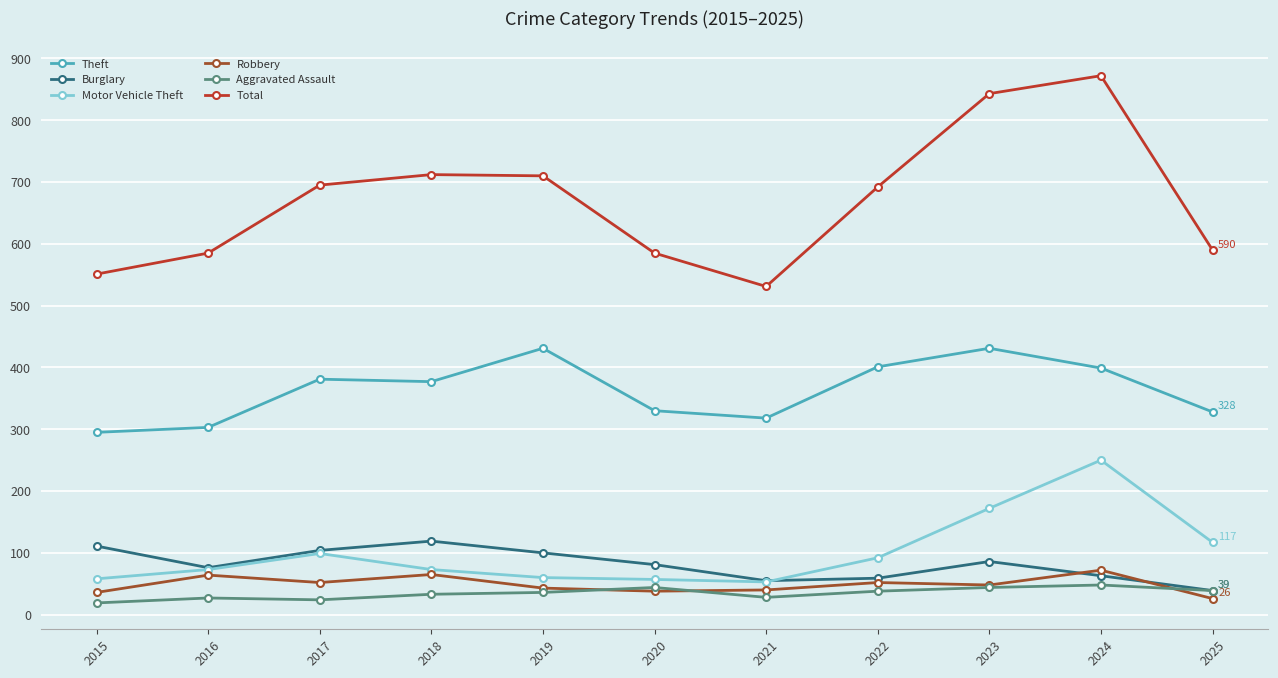

Is it true that Motor Vehicle Theft equals 250 at 2024?

True